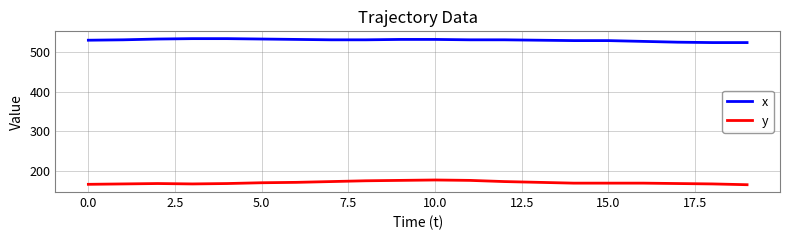

Which series has the largest total across all categories?

x